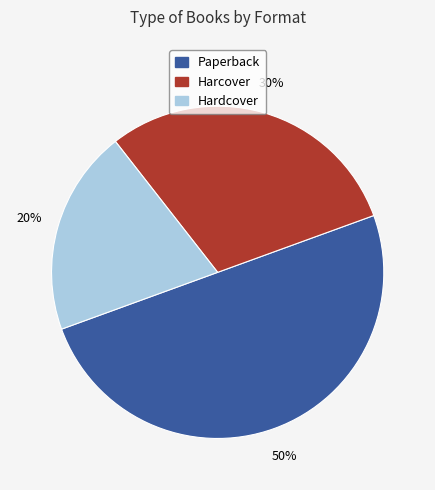

To the nearest percent, what is the difference between the largest and smallest slice percentages?

30%